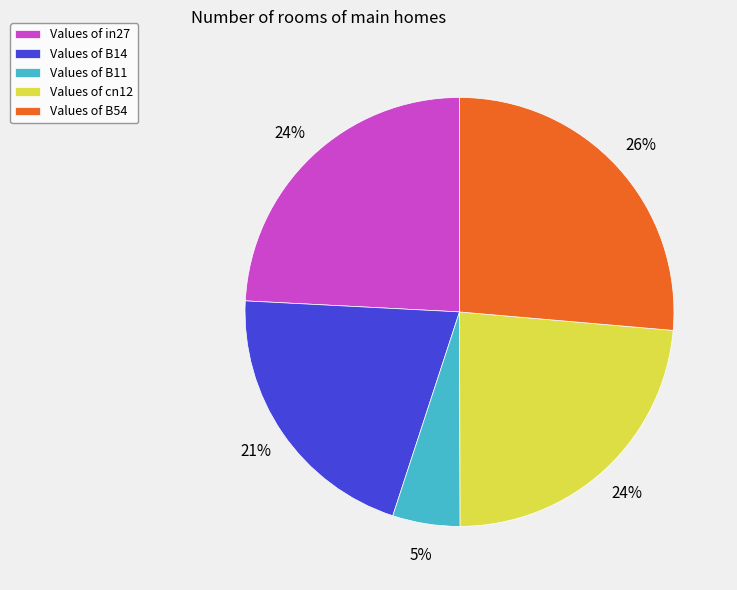

Is there any slice that represents more than half of the pie?

No